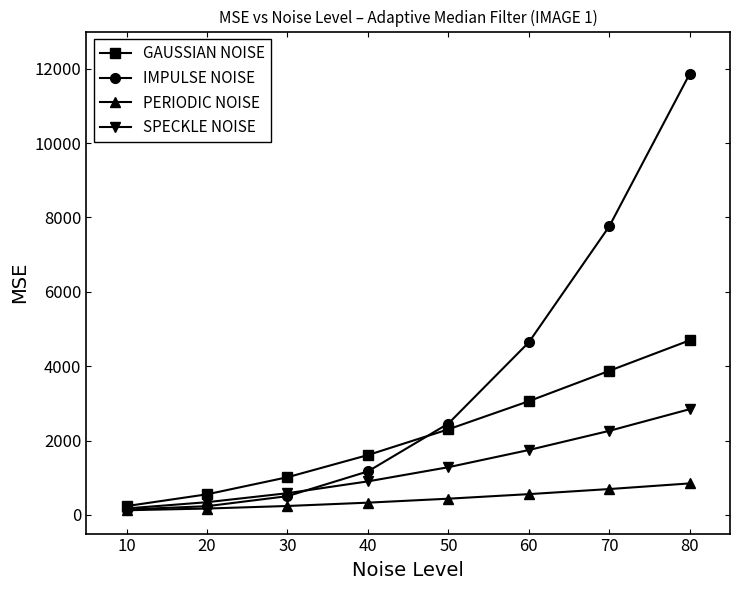

What is the difference between the highest and lowest values at 30?

773.2